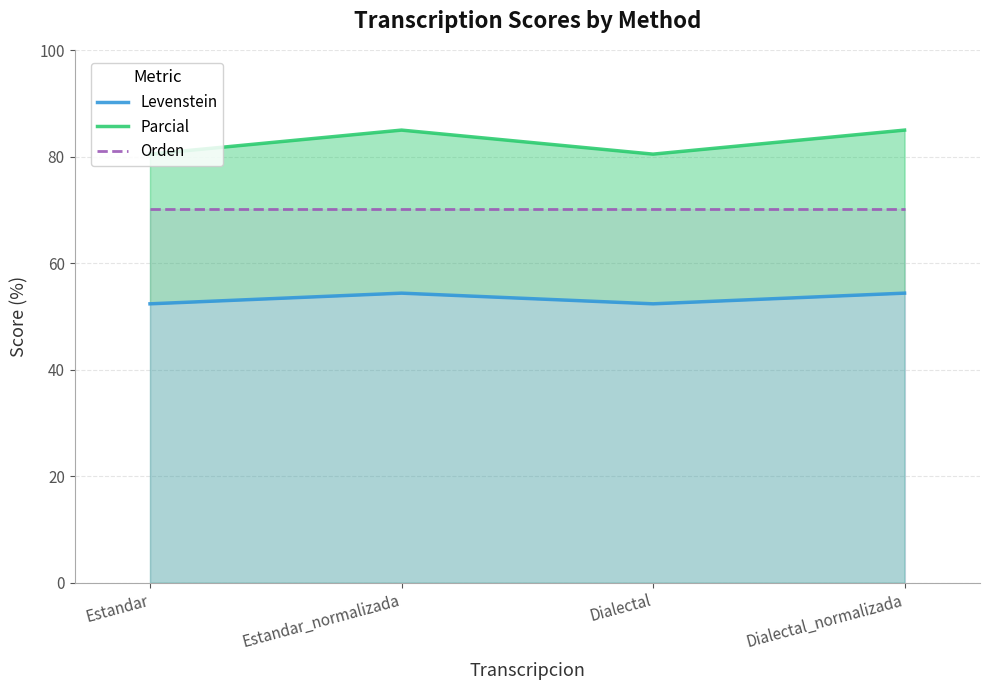

Which series has the widest spread of values?

Parcial